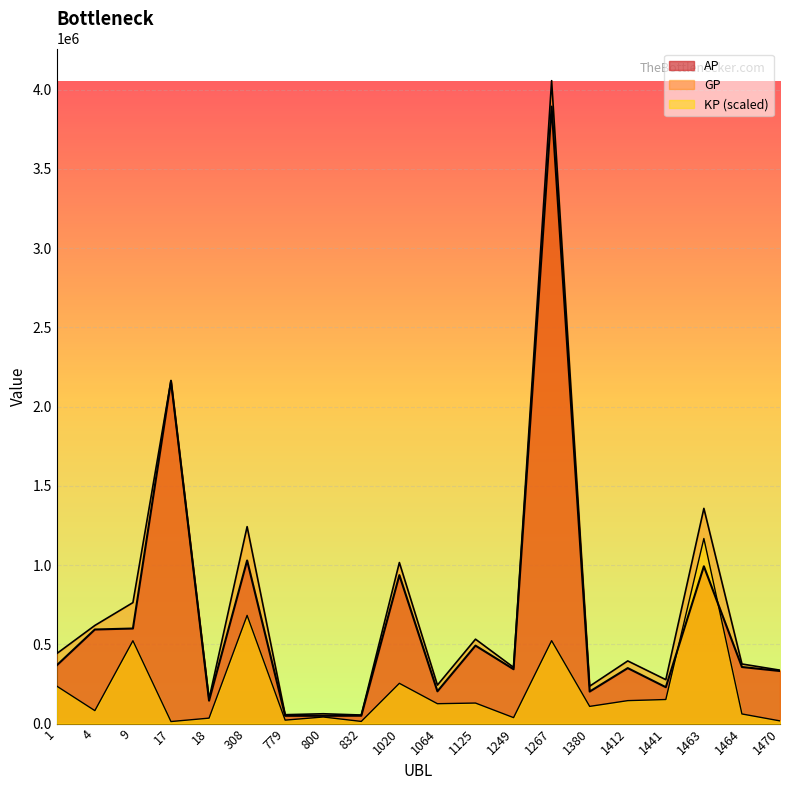

What is the average value of the GP series?

737123.8